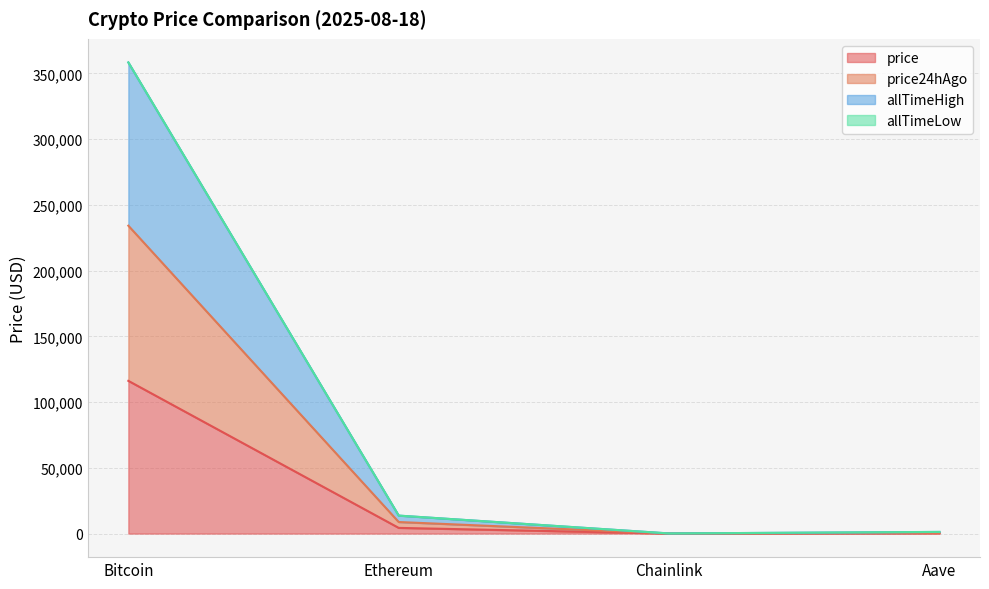

What is the maximum value for price?

116175.0